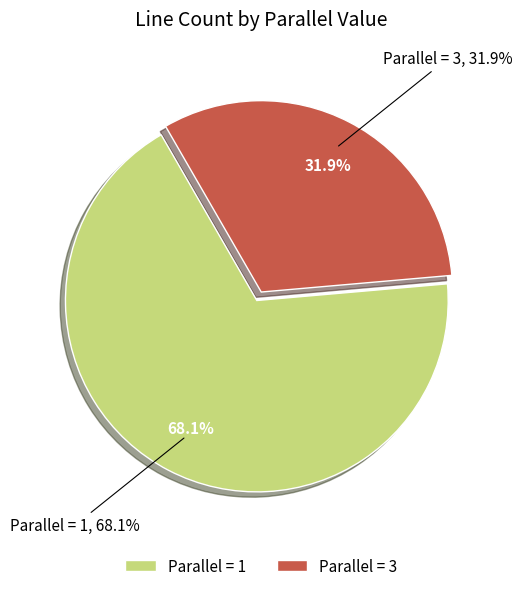

Which slice is the smallest?

3